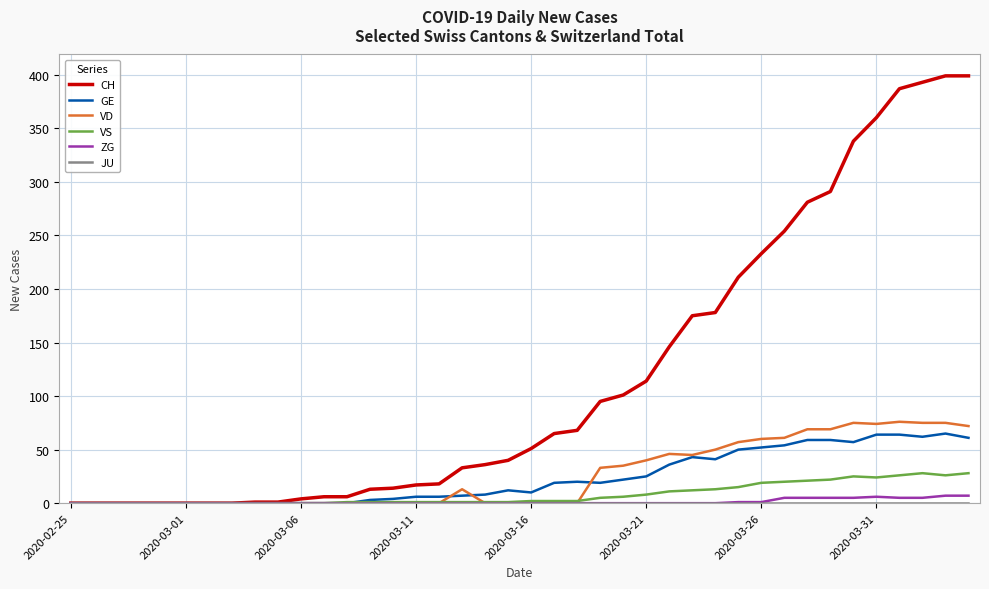

Which series has the widest spread of values?

CH